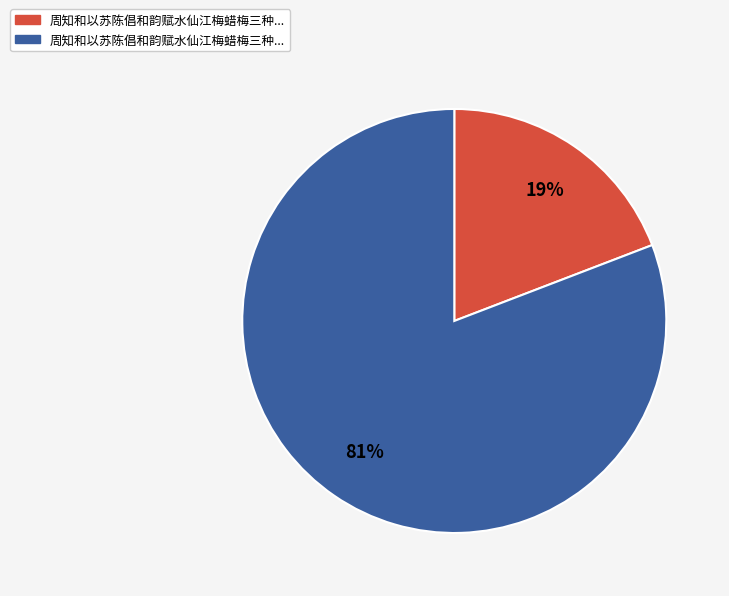

To the nearest percent, what is the average slice percentage?

50%